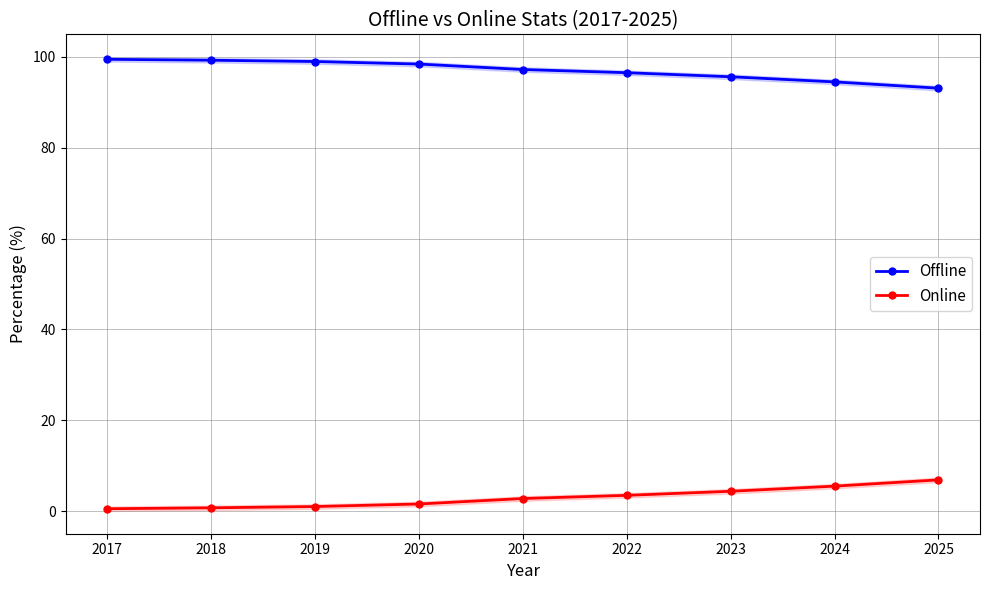

Is it true that Online equals 2.8 at 2021?

True